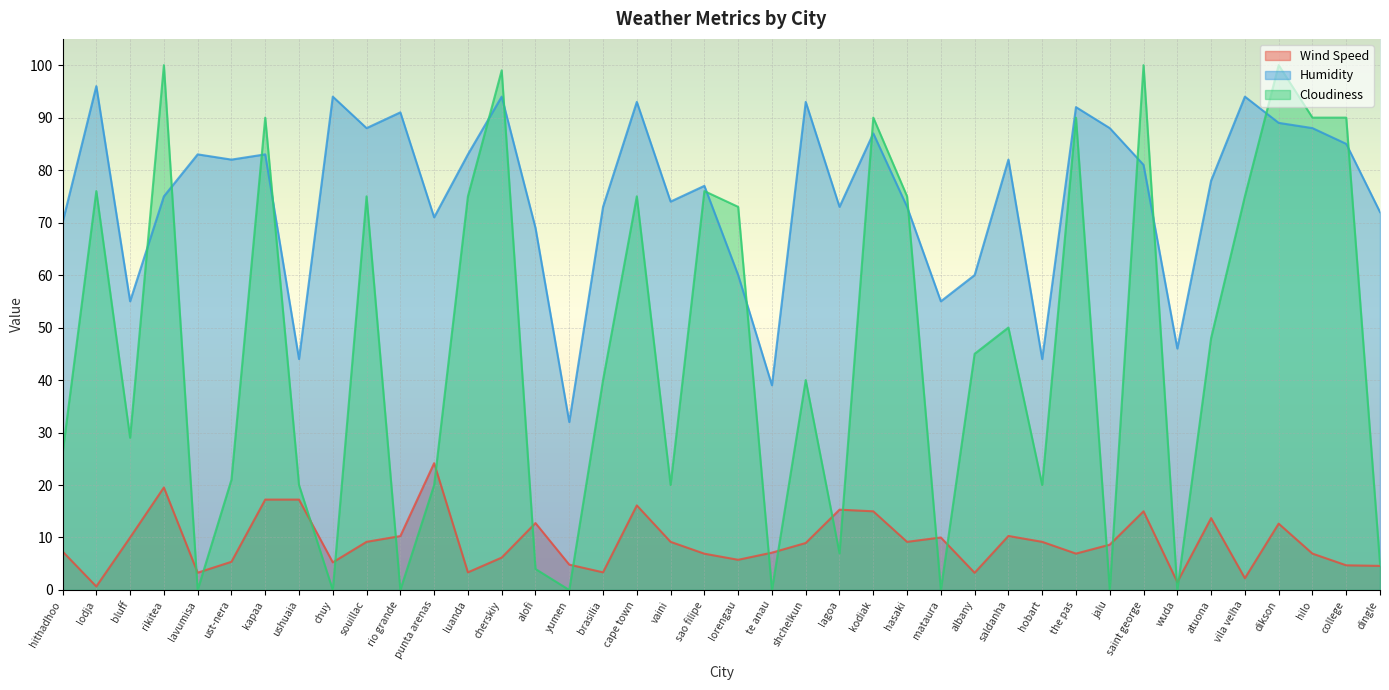

What is the label of the 15th point from the right?

hasaki